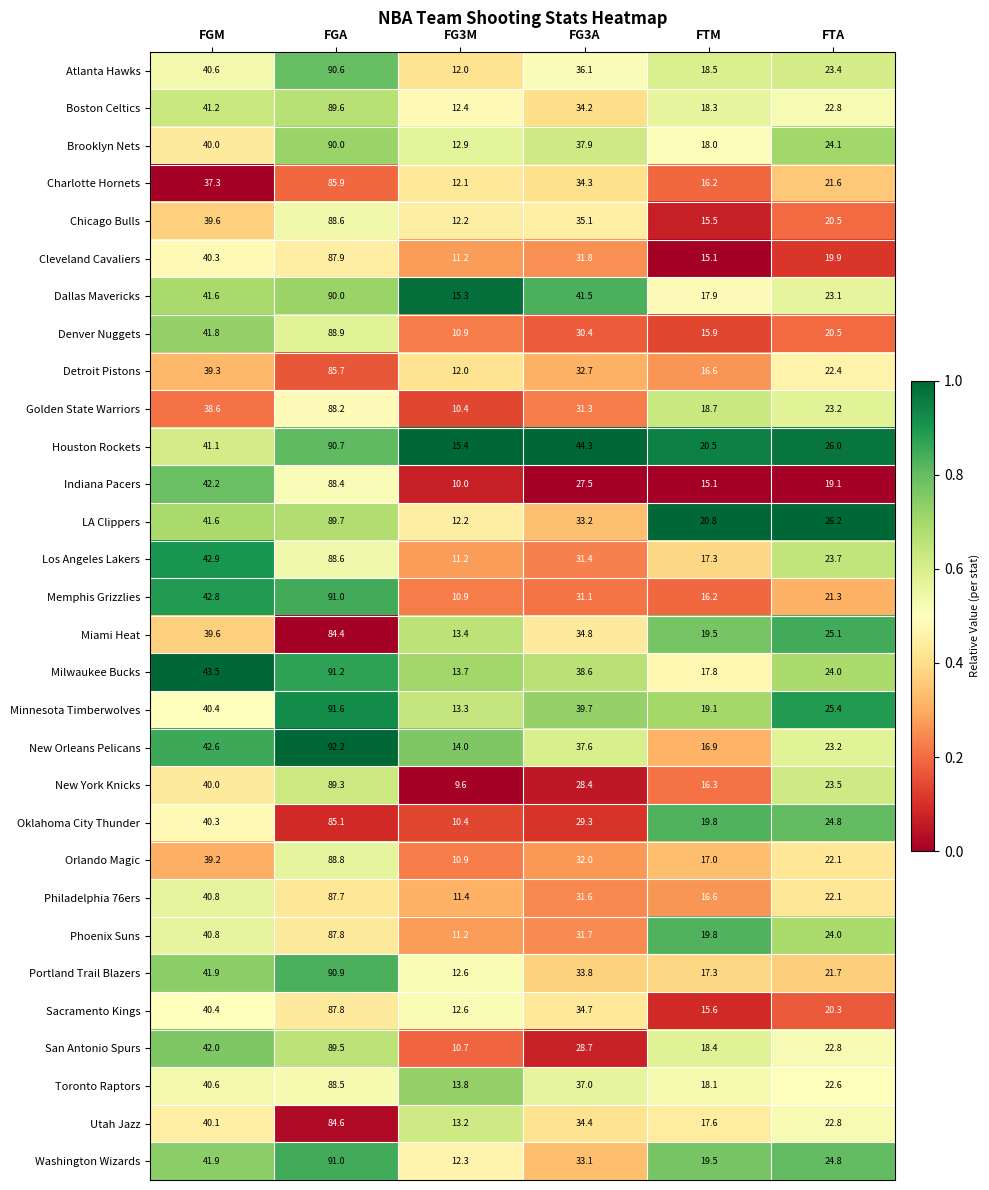

Which series has the largest total across all categories?

Houston Rockets